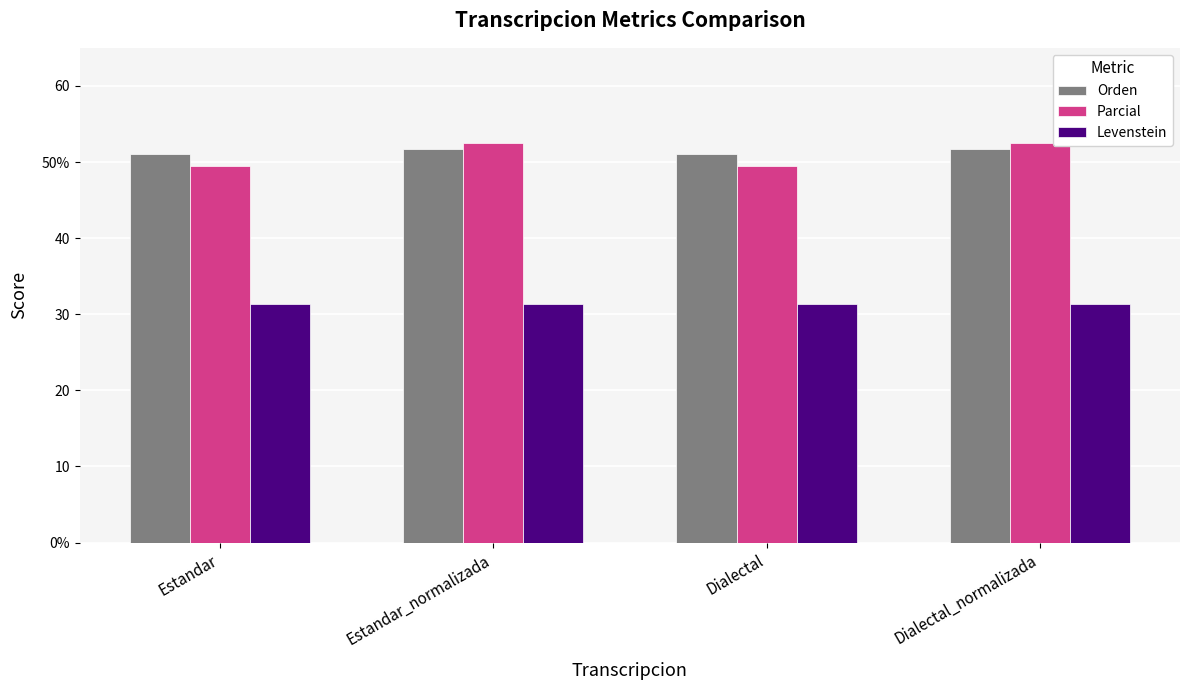

Is the value of Orden at Dialectal greater than the value of Levenstein at Estandar?

Yes